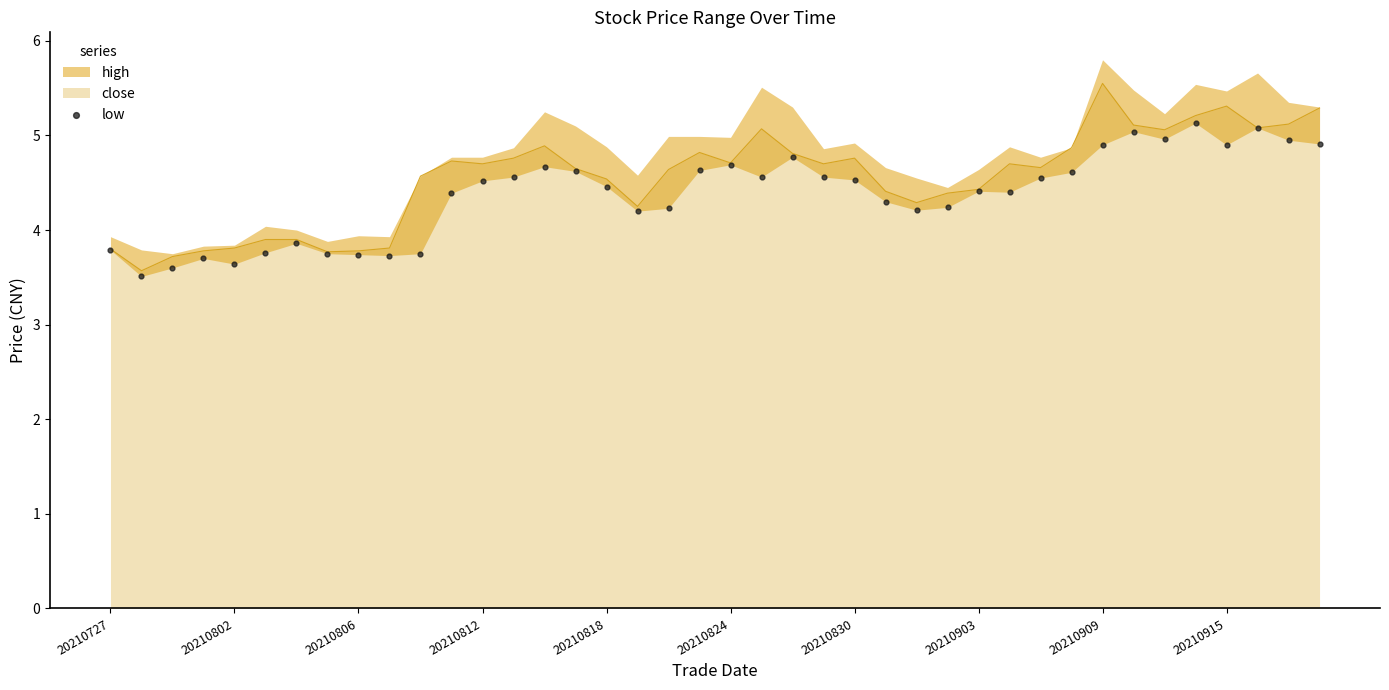

Is it true that close equals 4.7 at 20210824?

True